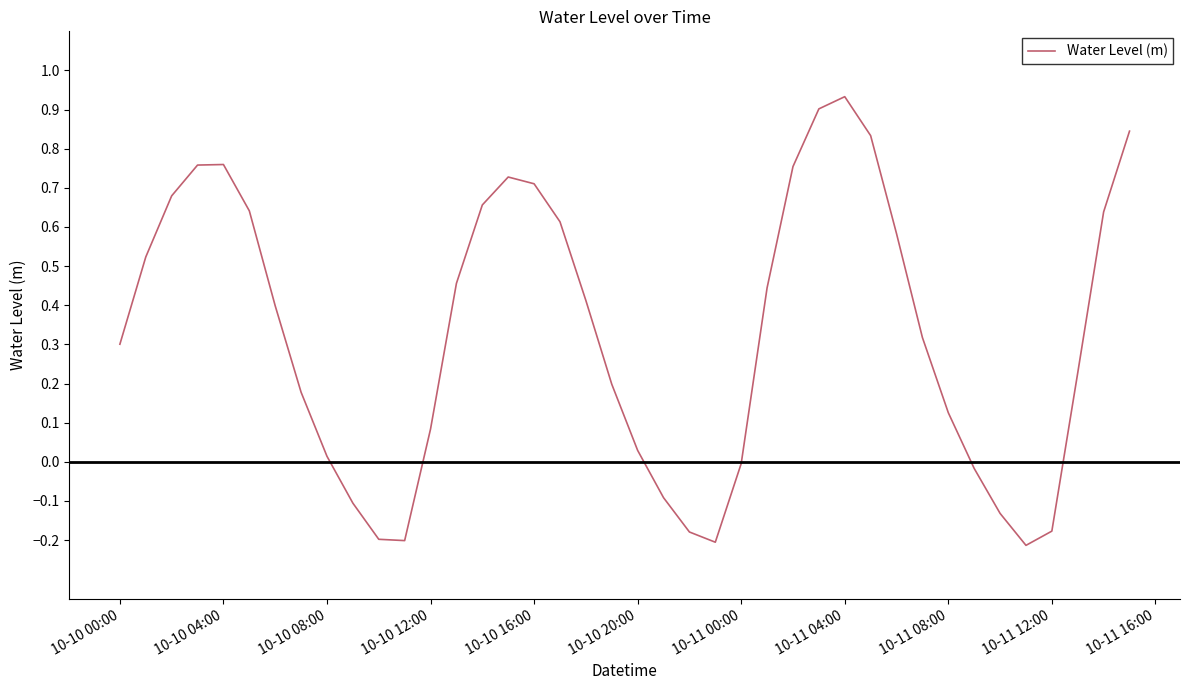

Is this an area chart (filled region under the line)?

No